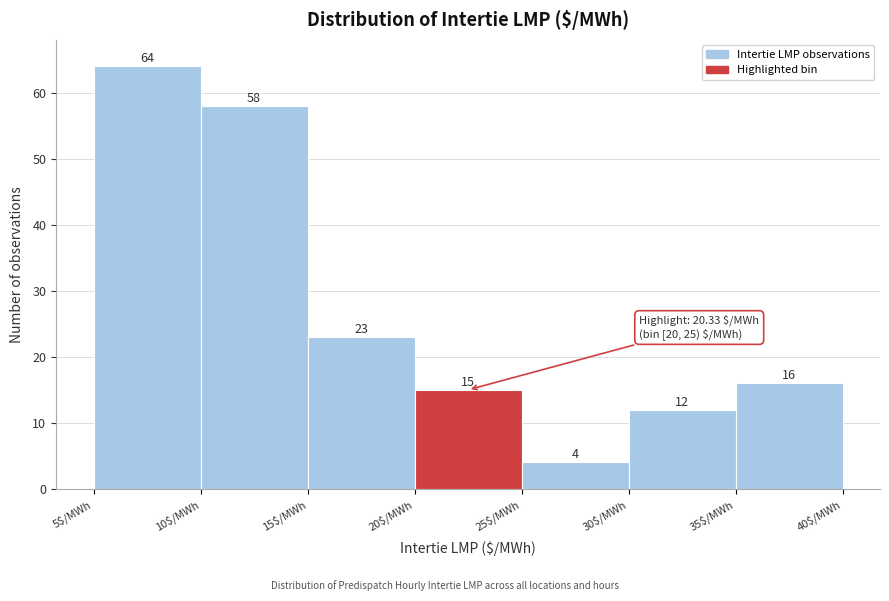

Reading left to right, list every bar in this chart as the range it spans on the x-axis followed by its height.

5 to 10: 64
10 to 15: 58
15 to 20: 23
20 to 25: 15
25 to 30: 4
30 to 35: 12
35 to 40: 16